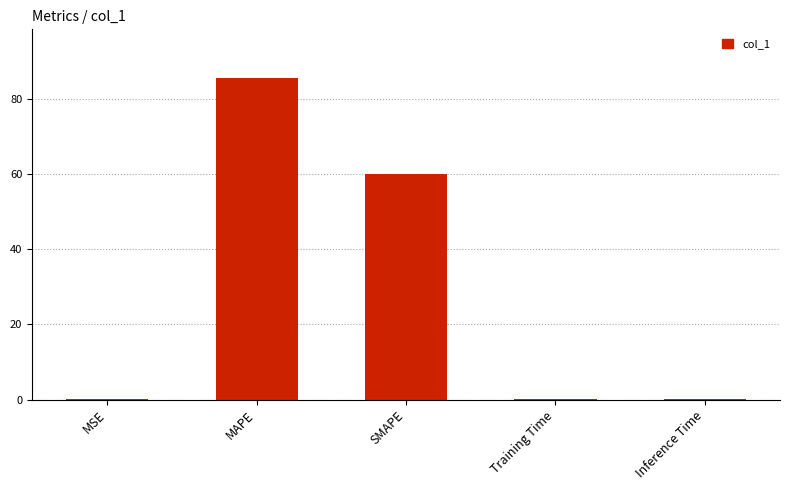

Is it true that the value at SMAPE is 60.0?

True